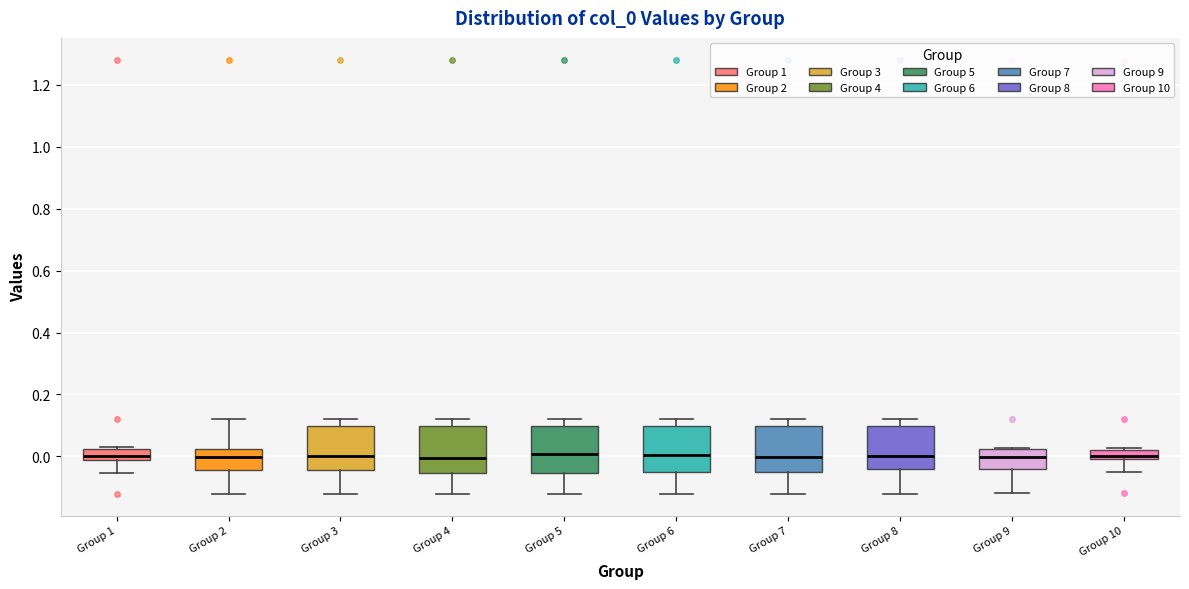

Where does the upper whisker of the box for Group 5 end on the y-axis? The values are not printed on the chart, so give them approximately, as read against the axis.

0.12